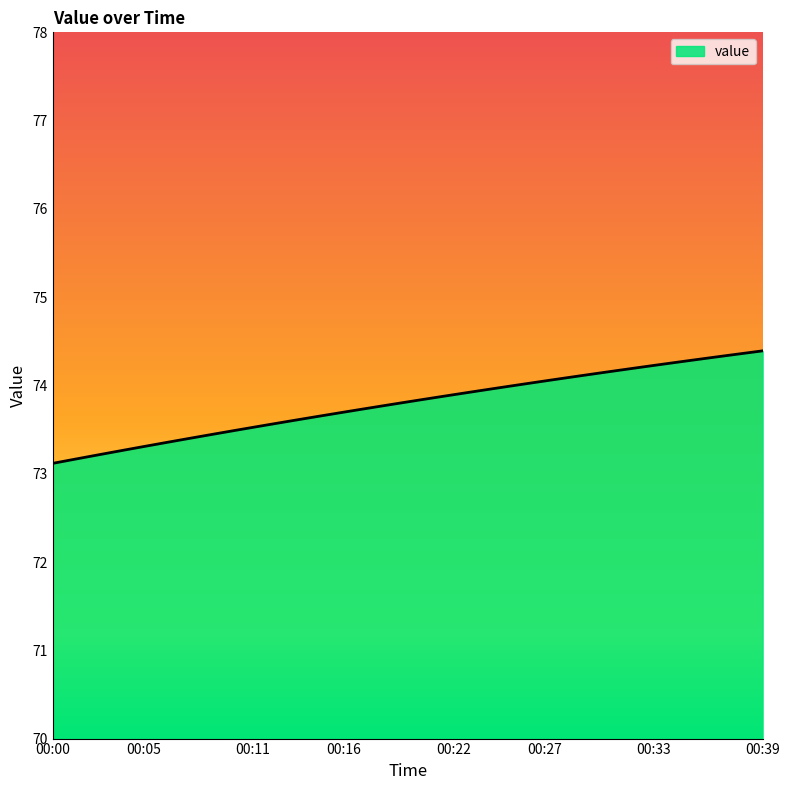

How many lines are shown in the chart?

1